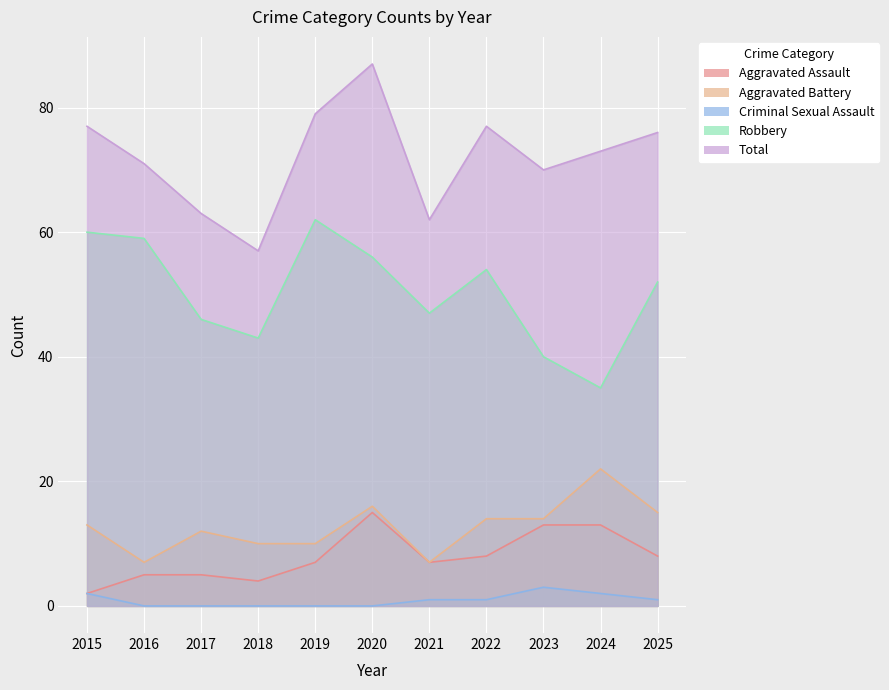

Reading left to right, what are all the values shown in this chart?

Aggravated Assault: 2	5	5	4	7	15	7	8	13	13	8
Aggravated Battery: 13	7	12	10	10	16	7	14	14	22	15
Criminal Sexual Assault: 2	0	0	0	0	0	1	1	3	2	1
Robbery: 60	59	46	43	62	56	47	54	40	35	52
Total: 77	71	63	57	79	87	62	77	70	73	76